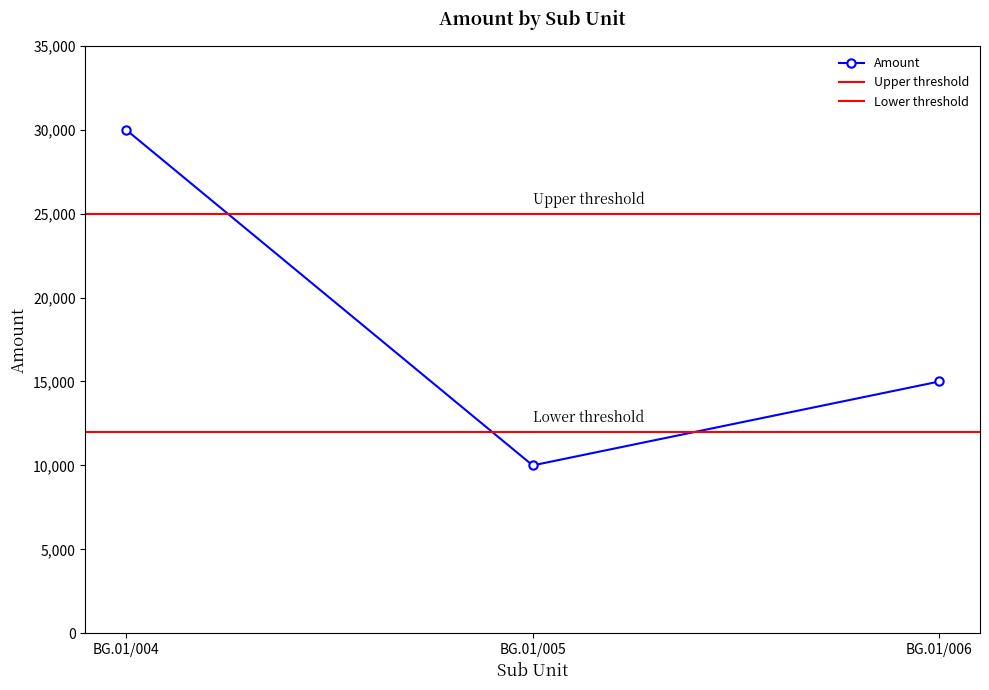

What is the value of the 1st point from the left?

30000